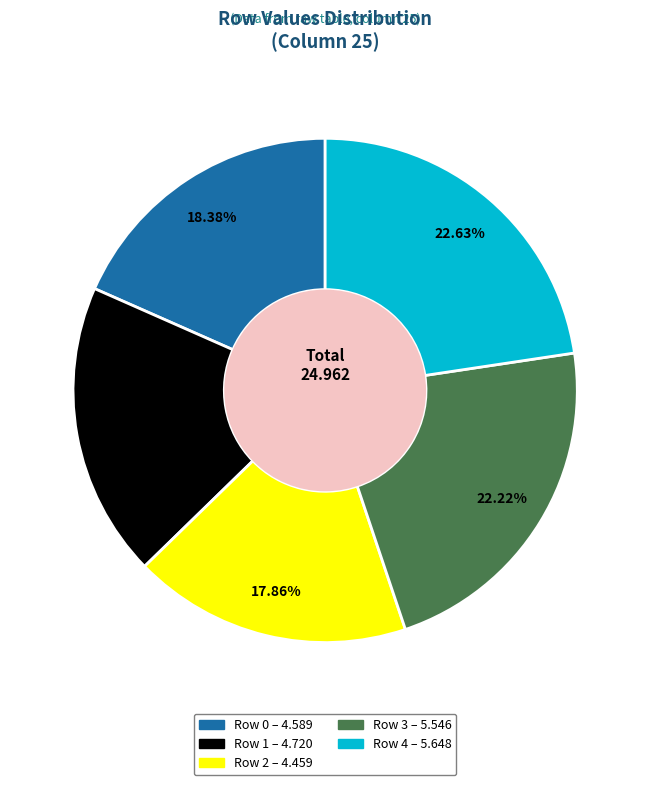

What is the ratio of the value at Row 2 to the value at Row 1?

0.9